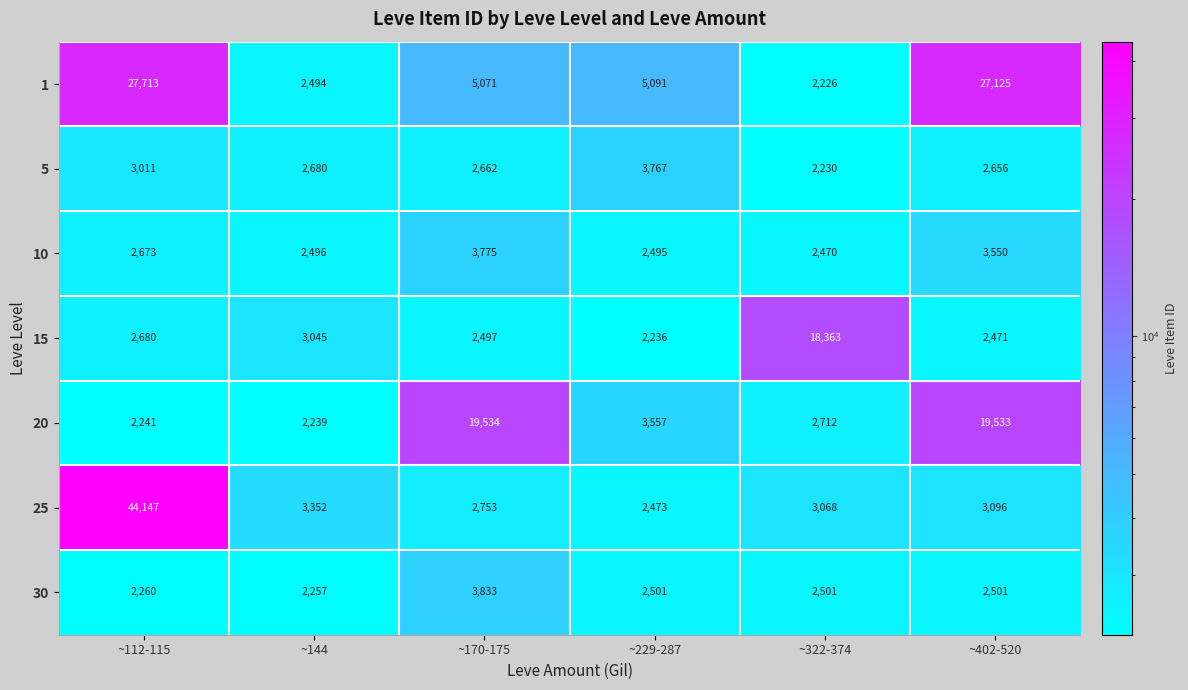

At which category is the sum across all series the highest?

~112-115